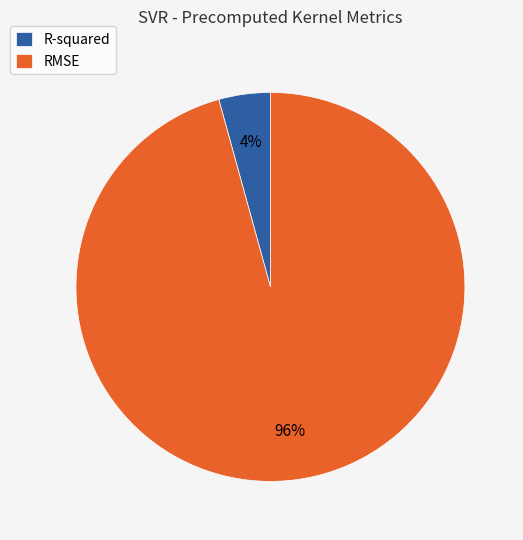

True or false: RMSE accounts for 96% of the total.

True